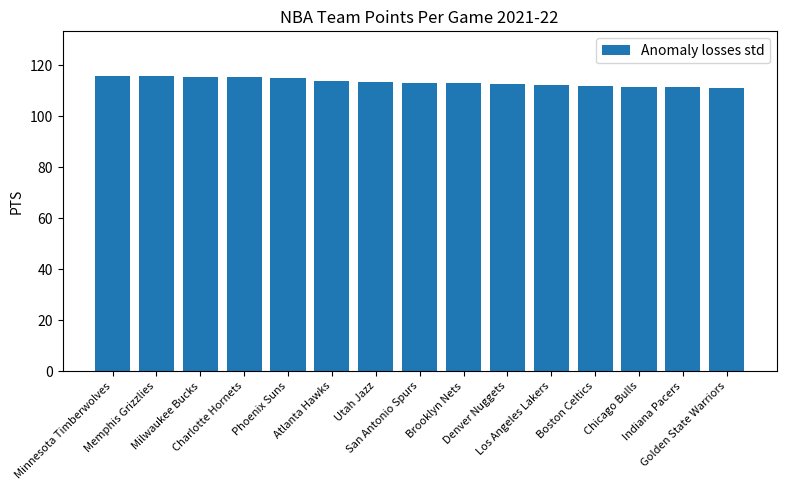

Which has a higher value, Golden State Warriors or Charlotte Hornets?

Charlotte Hornets